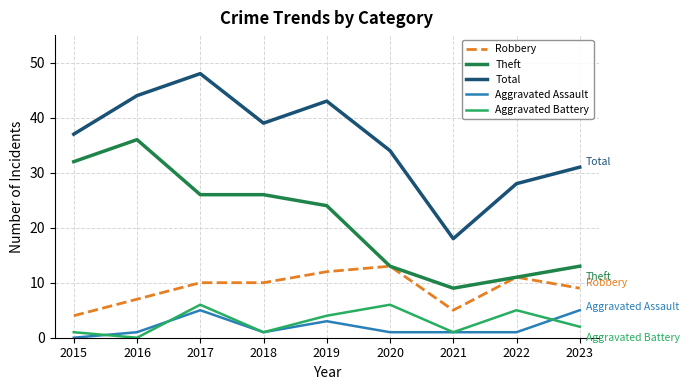

Reading left to right, transcribe all the data shown in this chart.

Robbery: 2015=4	2016=7	2017=10	2018=10	2019=12	2020=13	2021=5	2022=11	2023=9
Theft: 2015=32	2016=36	2017=26	2018=26	2019=24	2020=13	2021=9	2022=11	2023=13
Total: 2015=37	2016=44	2017=48	2018=39	2019=43	2020=34	2021=18	2022=28	2023=31
Aggravated Assault: 2015=0	2016=1	2017=5	2018=1	2019=3	2020=1	2021=1	2022=1	2023=5
Aggravated Battery: 2015=1	2016=0	2017=6	2018=1	2019=4	2020=6	2021=1	2022=5	2023=2